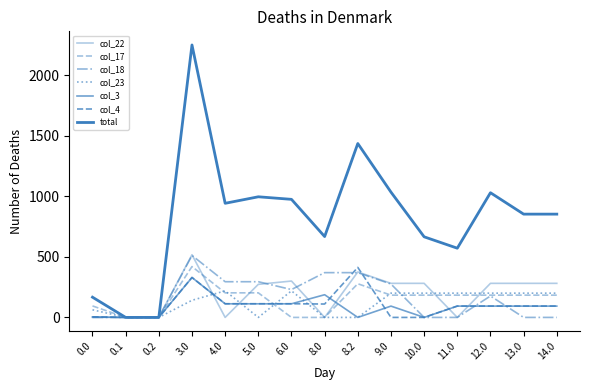

True or false: col_22 and col_3 intersect in this chart.

True